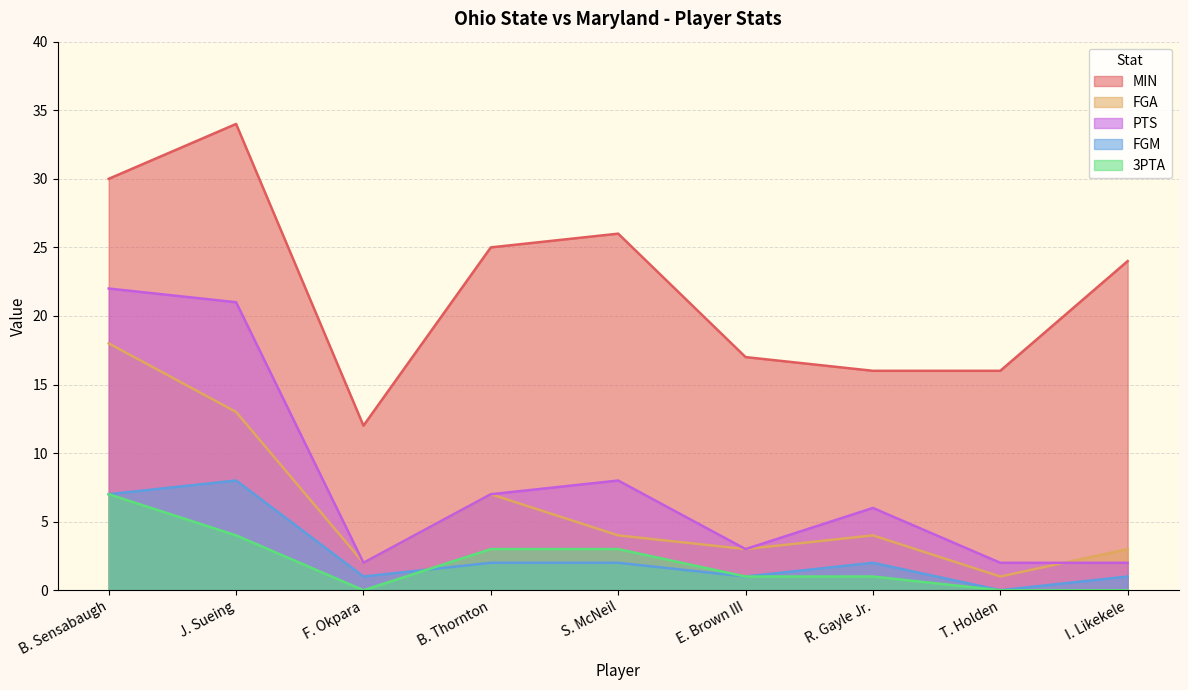

The FGA series shows 10 at B. Thornton. True or false?

False